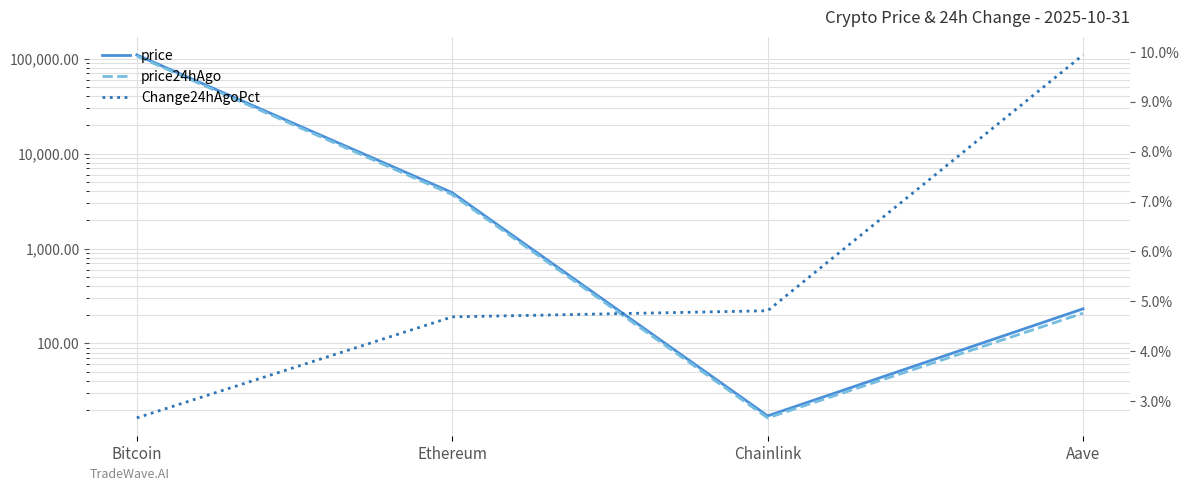

Between Ethereum and Aave, which is larger?

Ethereum